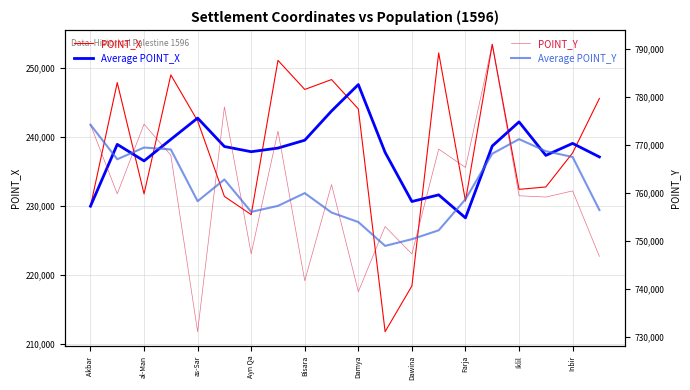

The value of Average POINT_X at Damya is 324438.3. True or false?

False